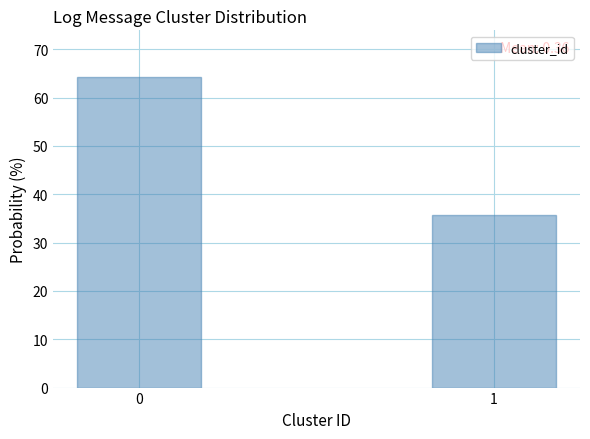

Reading left to right, transcribe all the data shown in this chart.

64.3	35.7